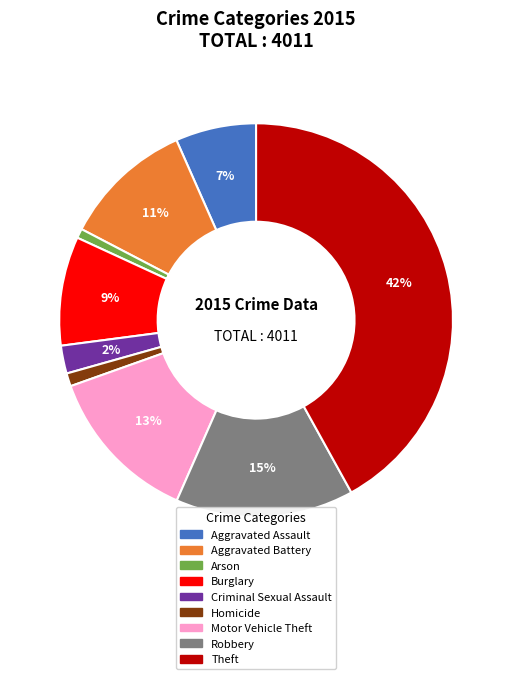

Count the number of slices in the pie.

9